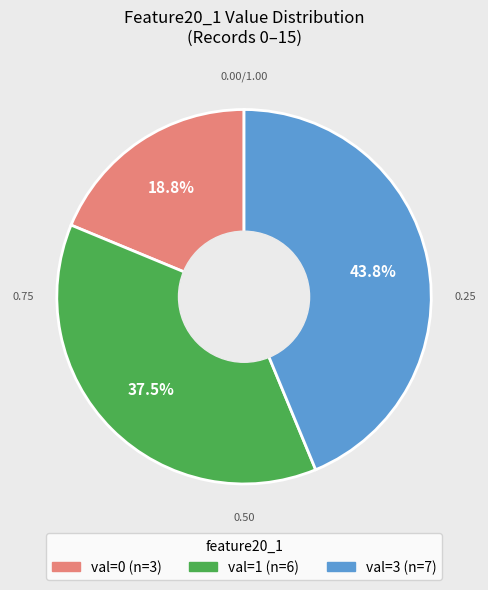

Is there a majority slice in this chart?

No